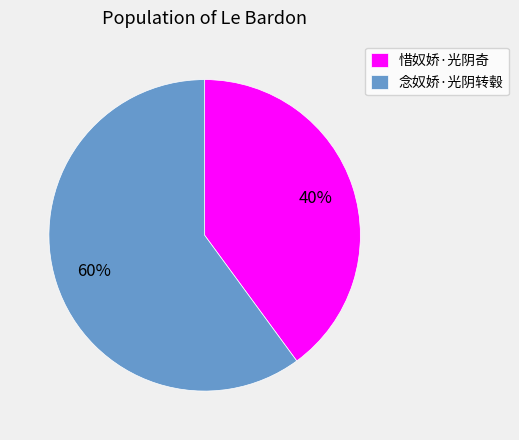

Do 念奴娇·光阴转毂 and 惜奴娇·光阴奇 together represent more than half of the pie?

Yes